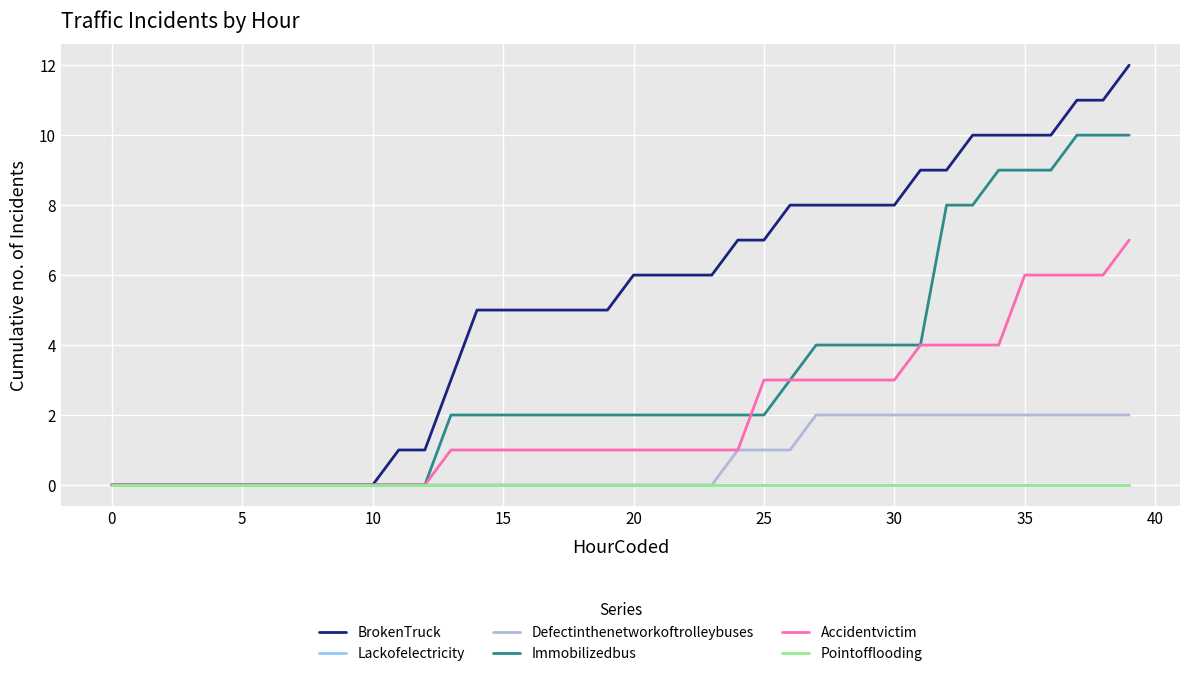

Does the chart display data point markers on the line(s)?

No